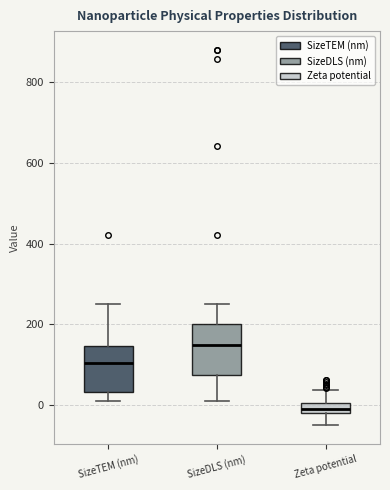

Where is the upper edge of the box for SizeTEM (nm) on the y-axis? The values are not printed on the chart, so give them approximately, as read against the axis.

140